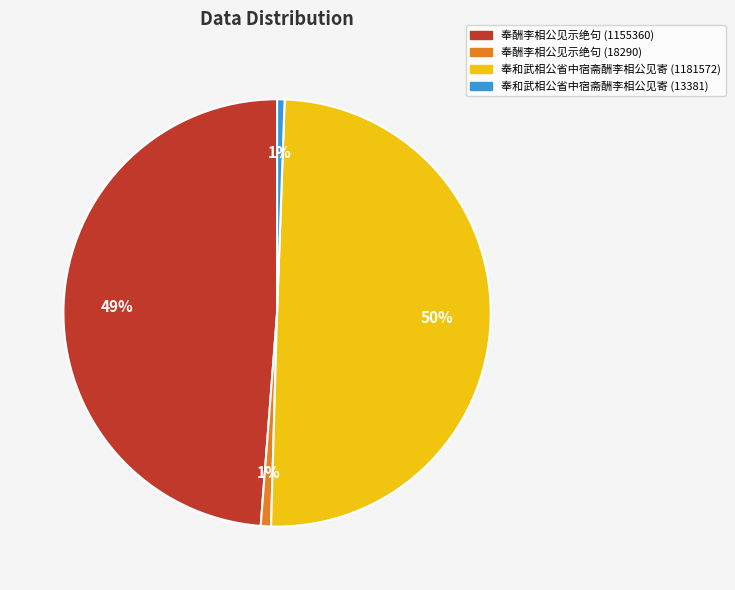

Which category has the biggest portion of the pie?

奉和武相公省中宿斋酬李相公见寄 (1181572)